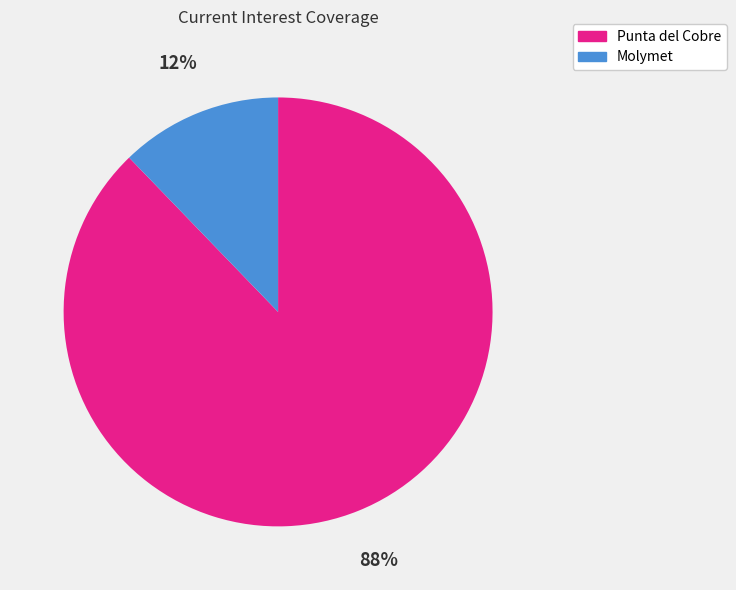

To the nearest percent, what is the average slice percentage?

50%